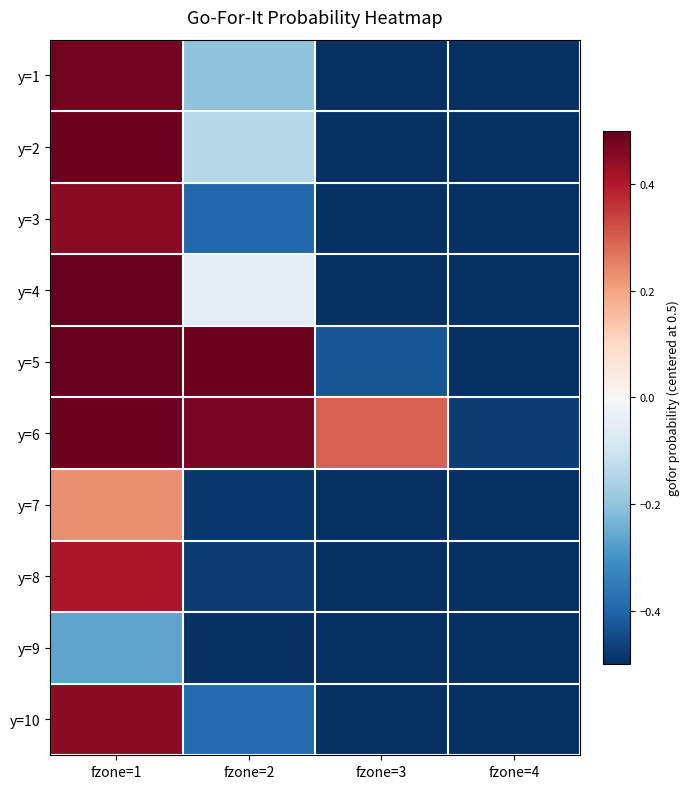

At fzone=1, list the series in order from smallest to largest.

y=9, y=7, y=8, y=10, y=3, y=1, y=2, y=6, y=4, y=5